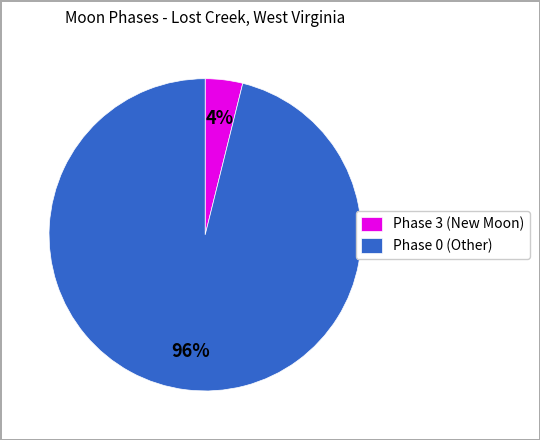

Rank the categories by value from lowest to highest.

Phase 3 (New Moon), Phase 0 (Other)